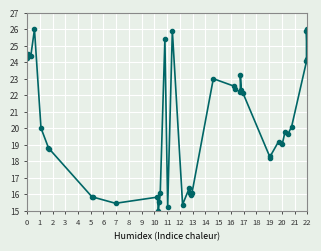

True or false: the data shows 9.4 at 11.

False